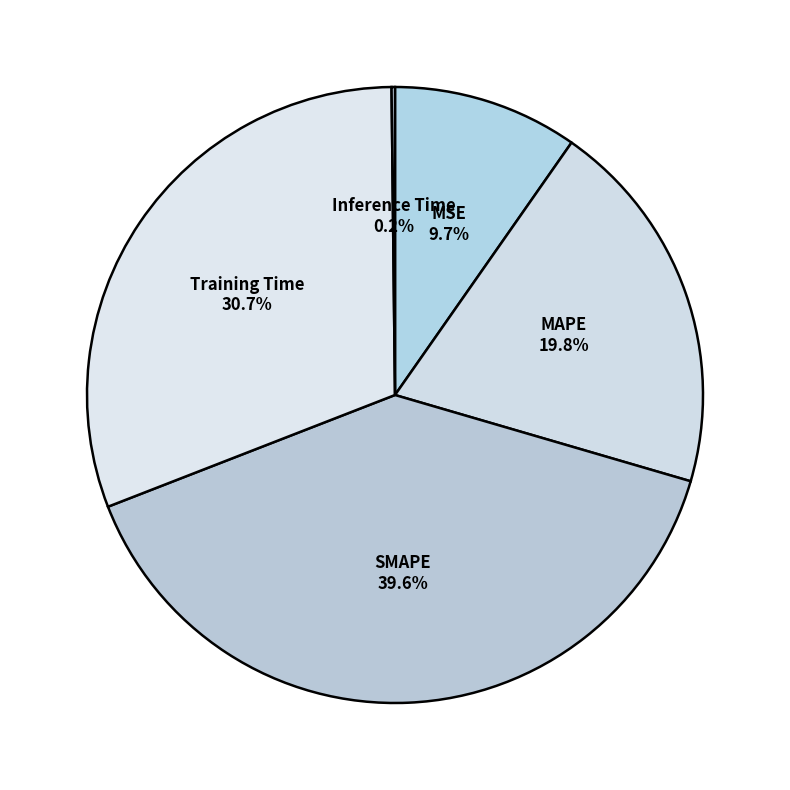

Which slice is the largest?

SMAPE